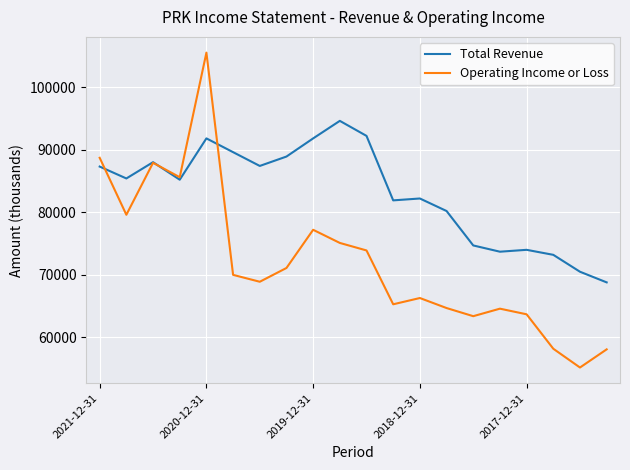

Which series has the largest total across all categories?

Total Revenue